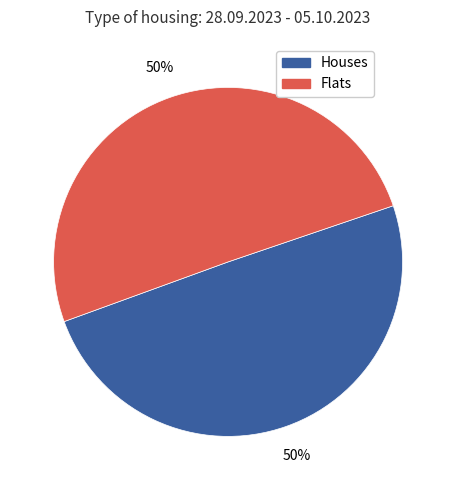

Count the number of slices in the pie.

2